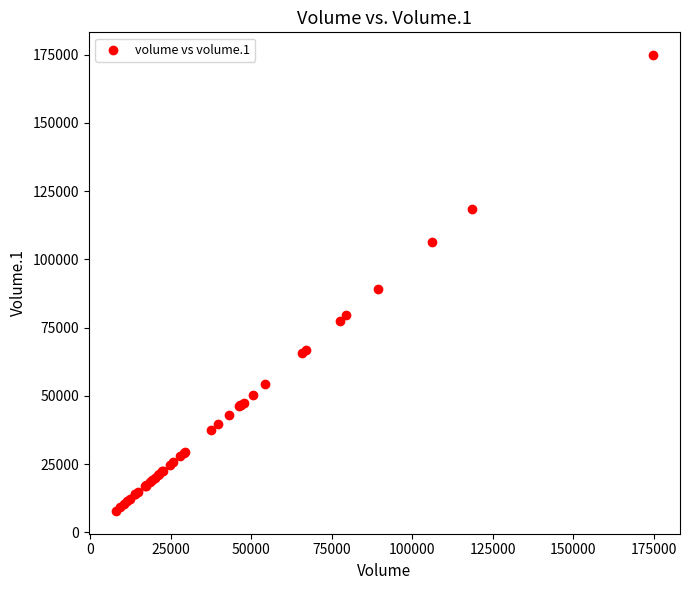

What Y value in the scatter plot is closest to 91363?

89266